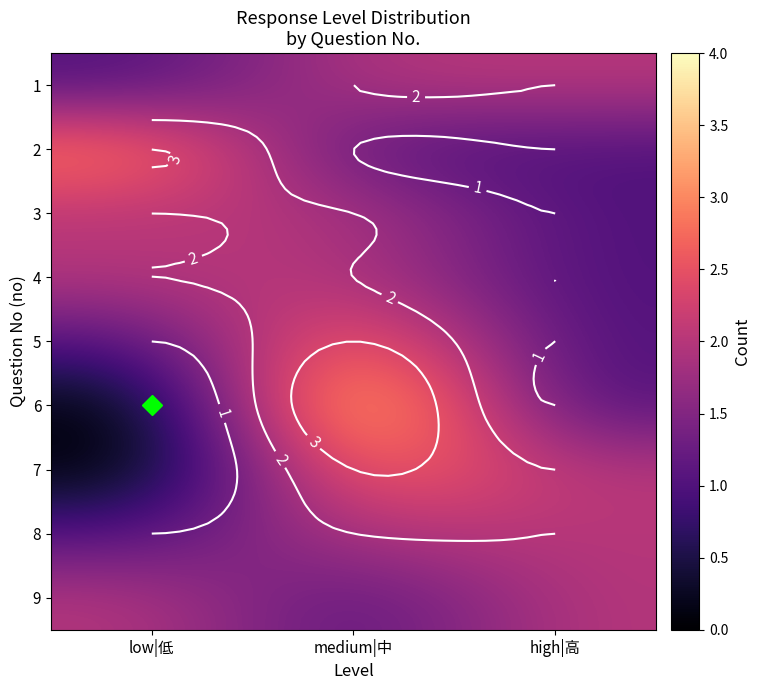

Is it true that 9 equals 1 at medium|中?

True